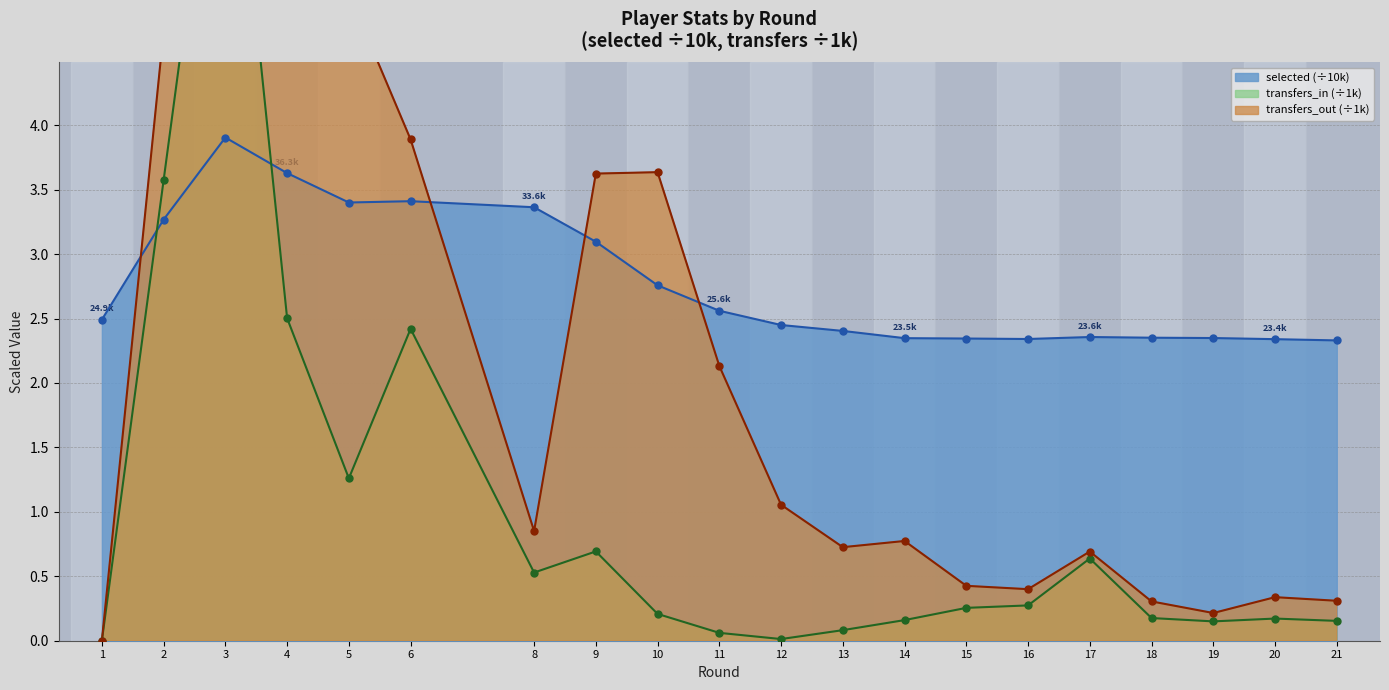

Which series has the largest total across all categories?

selected